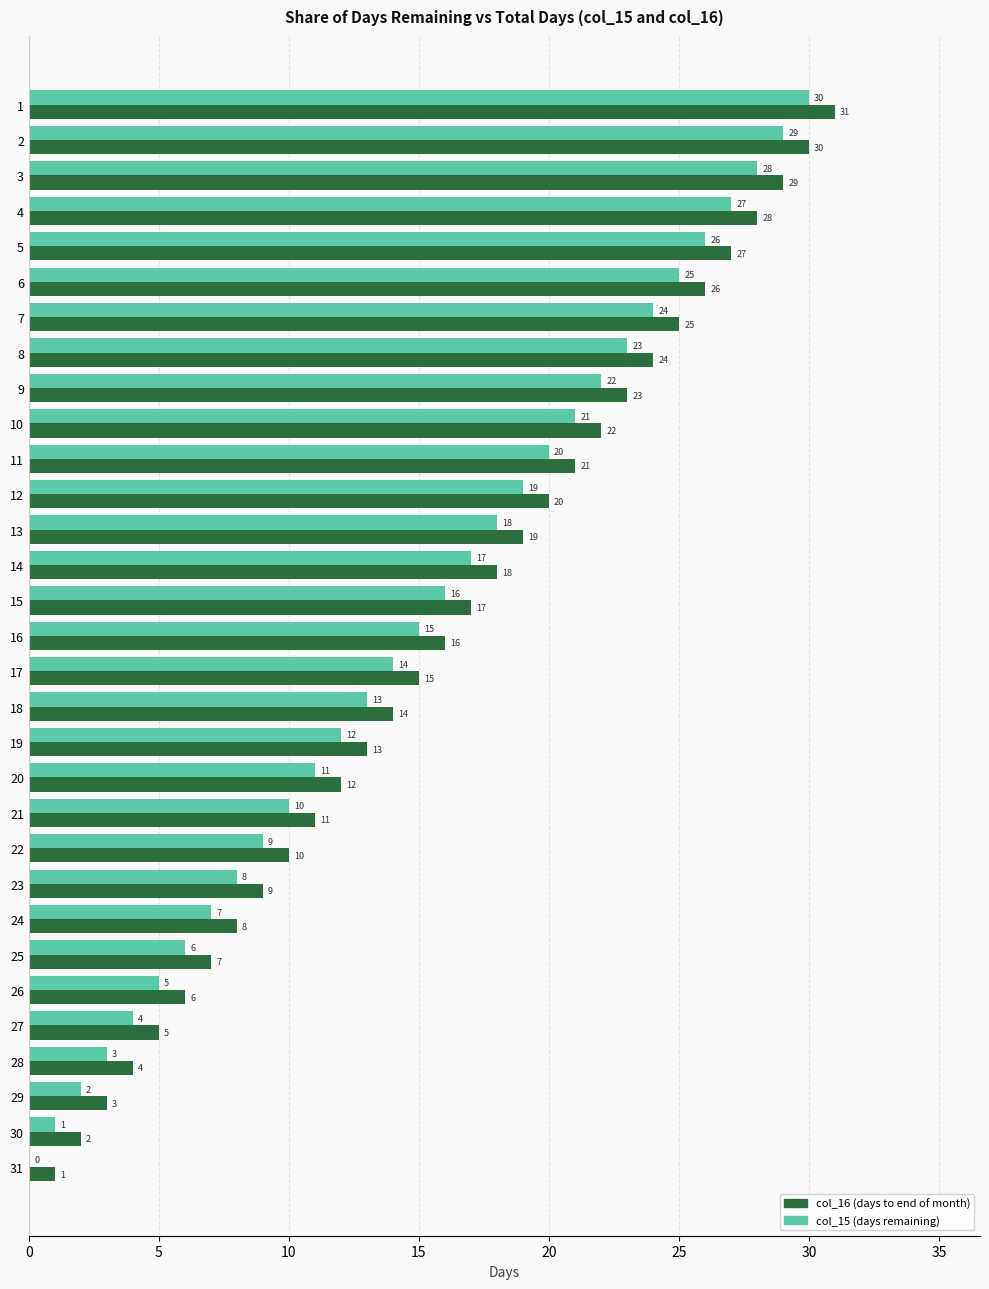

What is the total value across all series at 21?

21